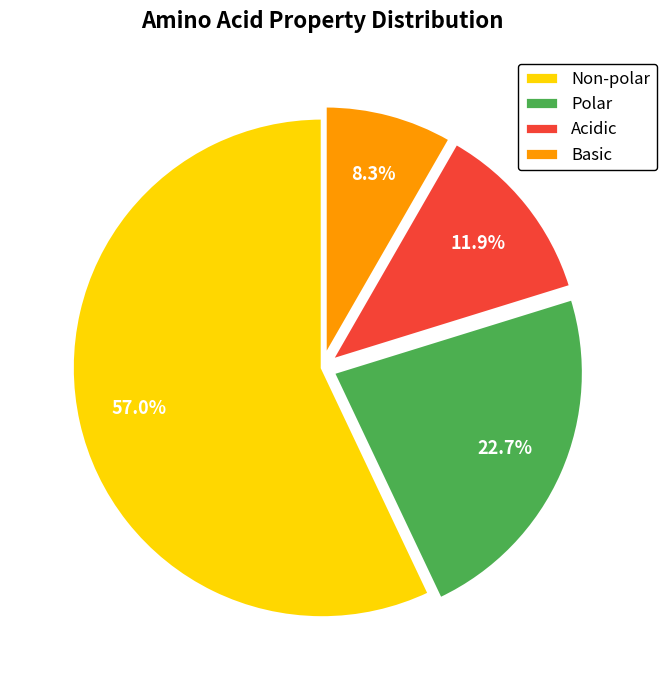

Do Polar and Non-polar together represent more than half of the pie?

Yes